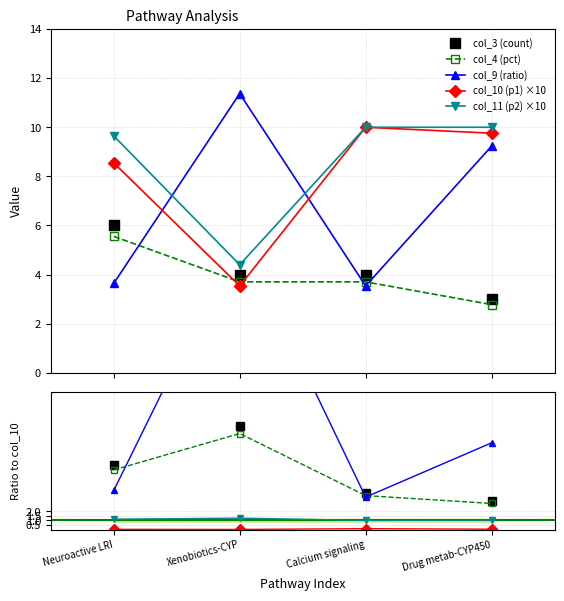

After their last crossing, which series has the higher values: col_9 (ratio) or col_3 (count)?

col_9 (ratio)